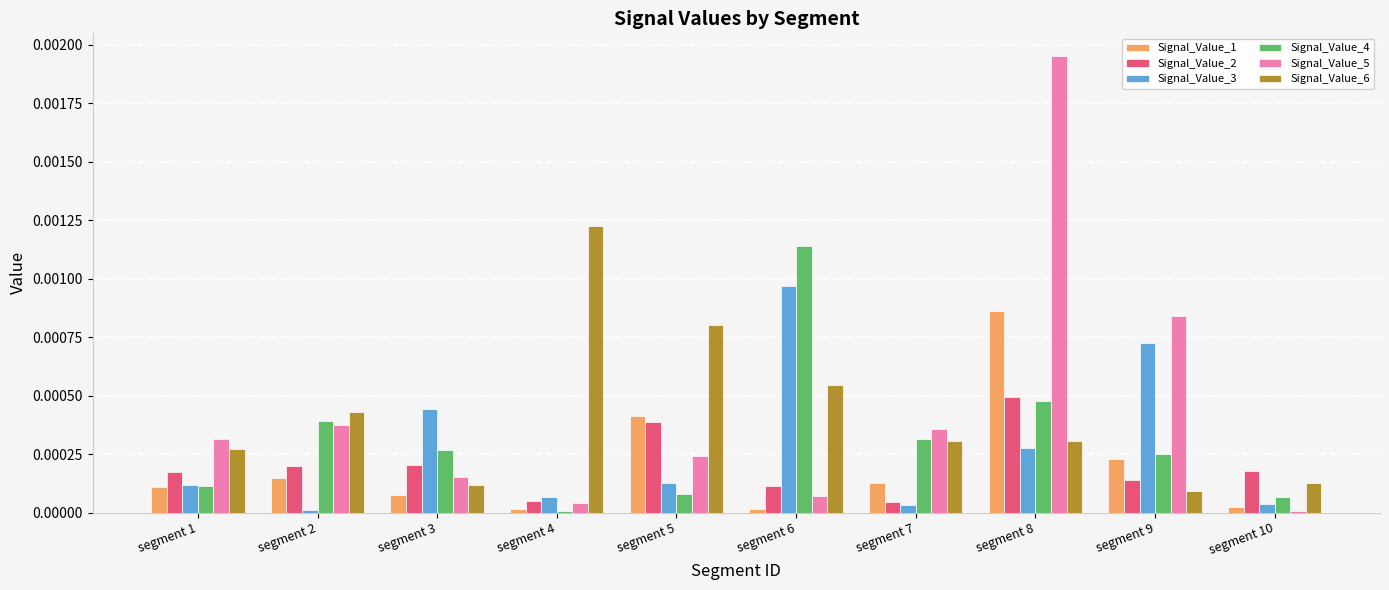

Between segment 4 and segment 10, which series saw the biggest shift?

Signal_Value_6